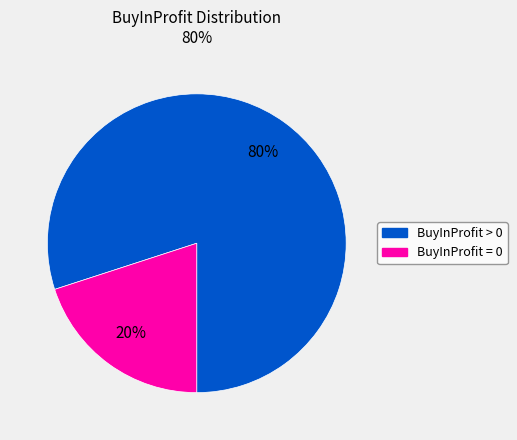

To the nearest percent, what is the difference between the largest and smallest slice percentages?

60%